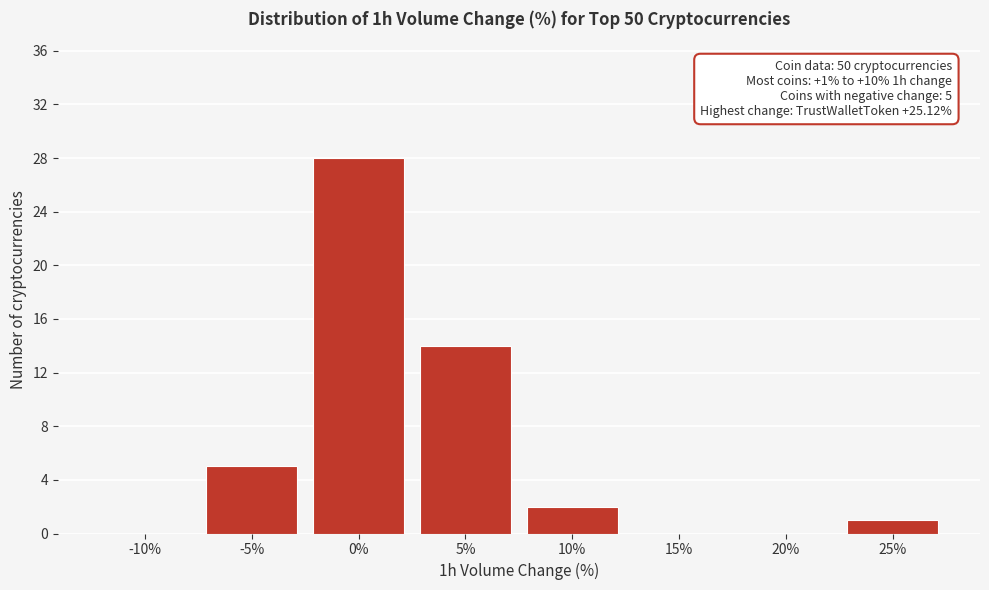

Reading right to left, what are all the values shown in this chart?

25%=1	20%=0	15%=0	10%=2	5%=14	0%=28	-5%=5	-10%=0